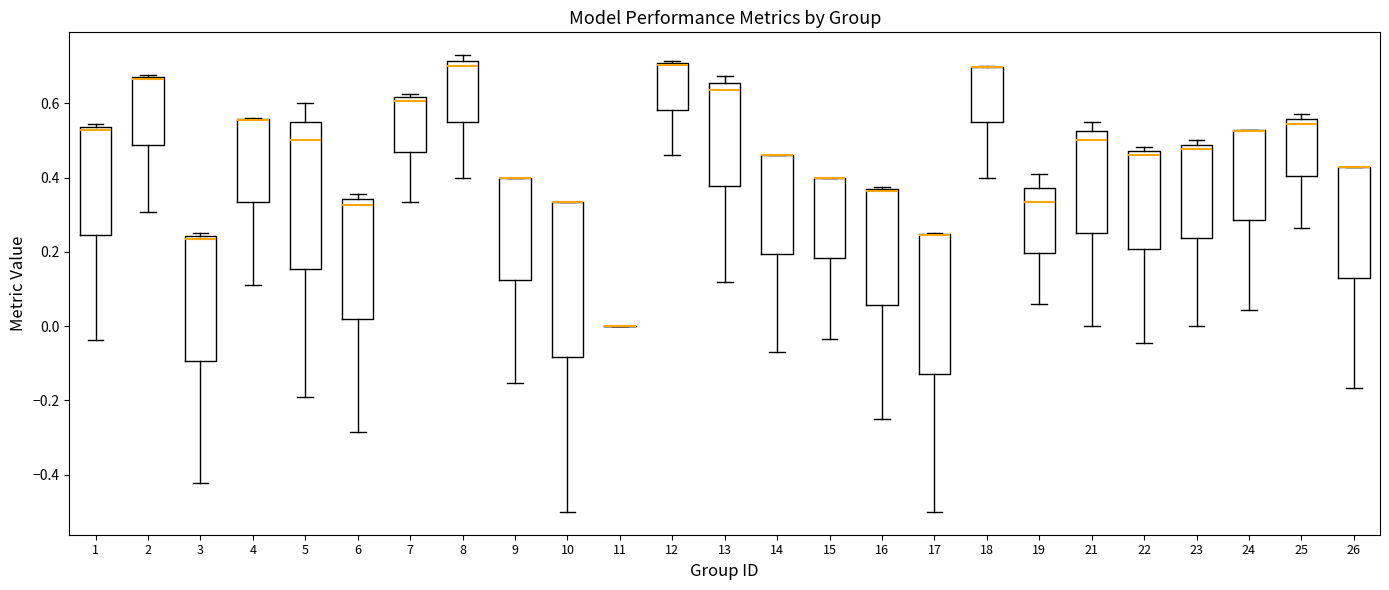

Where does the lower whisker of the box at x = 24 end on the y-axis? The values are not printed on the chart, so give them approximately, as read against the axis.

0.04